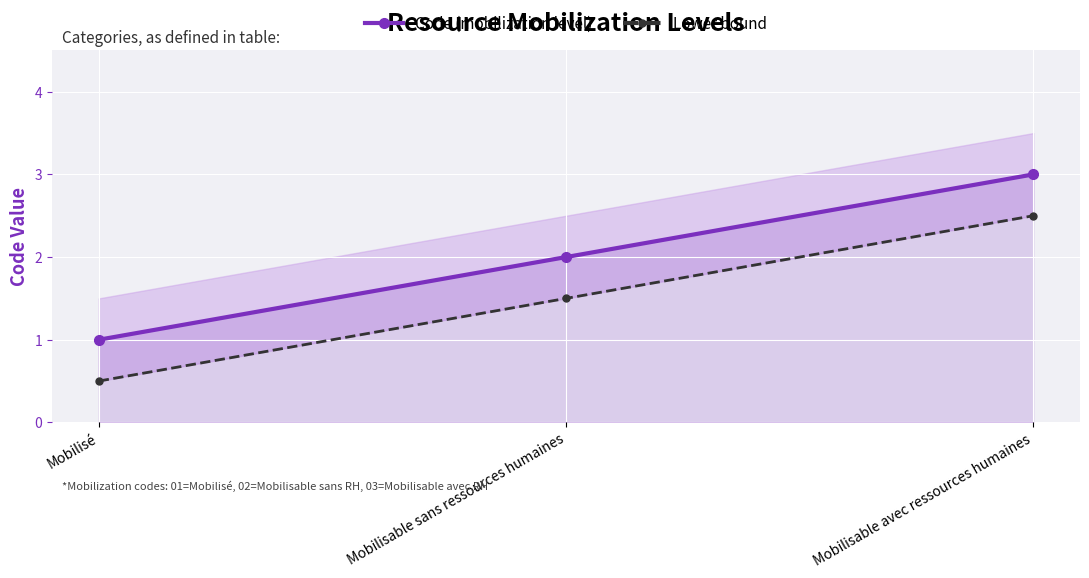

Which series changed the most between Mobilisable sans ressources humaines and Mobilisable avec ressources humaines?

Code (mobilization level)